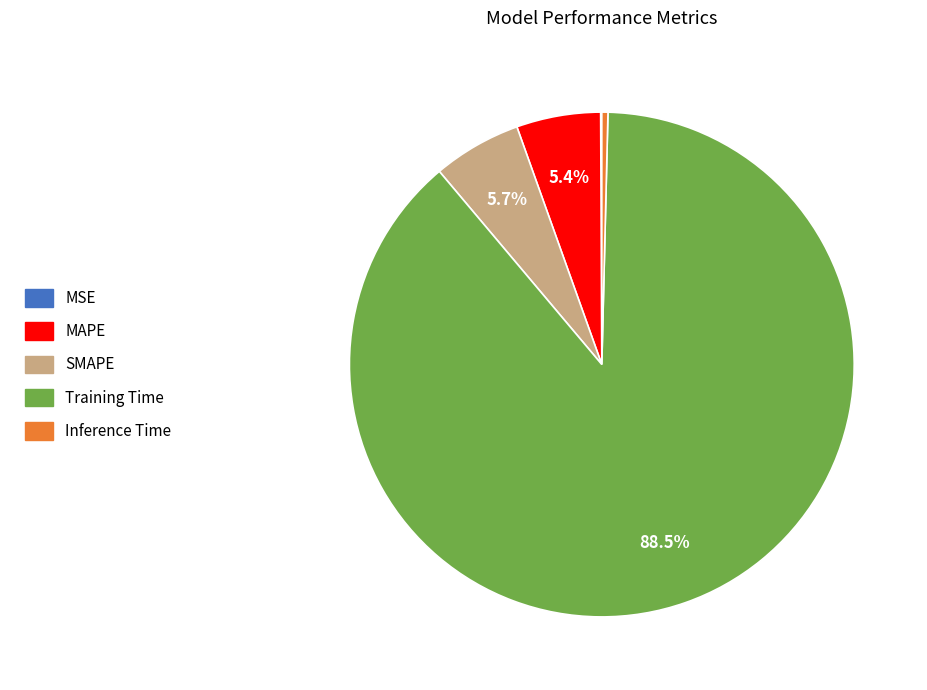

True or false: SMAPE accounts for 6% of the total.

True